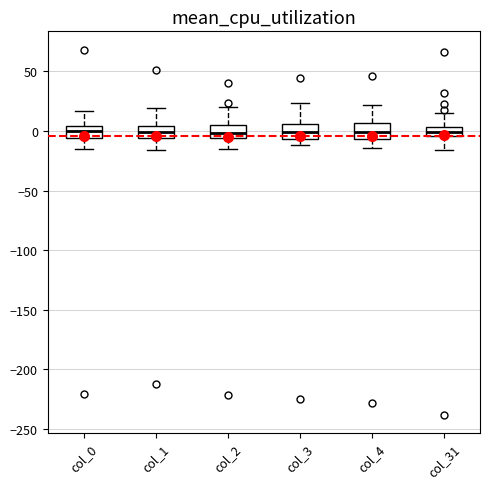

Reading left to right, transcribe this box plot: for each box, give where its median line is, the range the box spans, and where its two whiskers end, as read against the y-axis. The values are not printed on the chart, so give them approximately, as read against the axis.

col_0: median 0, box -5 to 5, whiskers -15 to 15
col_1: median 0, box -5 to 5, whiskers -15 to 20
col_2: median 0, box -5 to 5, whiskers -15 to 20
col_3: median 0, box -5 to 5, whiskers -10 to 25
col_4: median 0, box -5 to 5, whiskers -15 to 20
col_31: median 0, box -5 to 5, whiskers -15 to 15